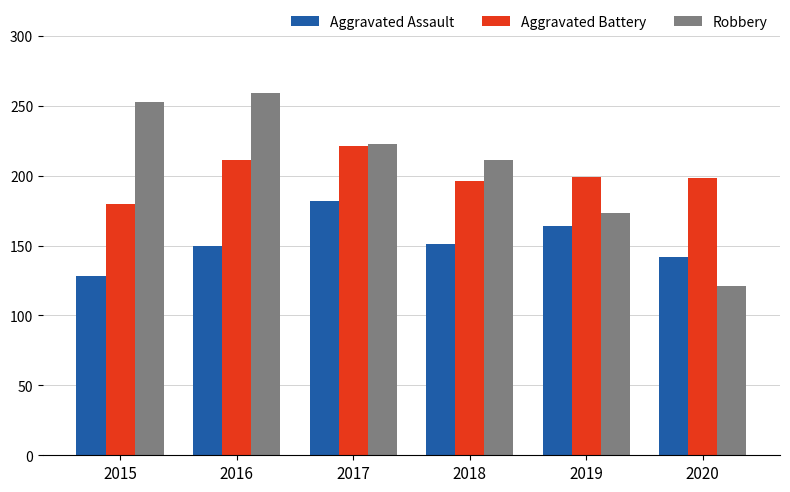

What is the spread (max minus min) of values at 2016?

109